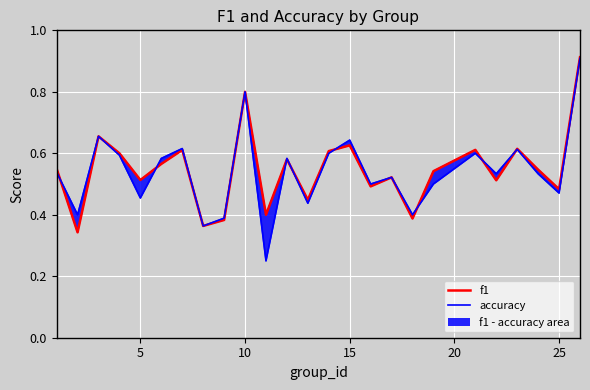

True or false: accuracy and f1 line cross at least once.

True